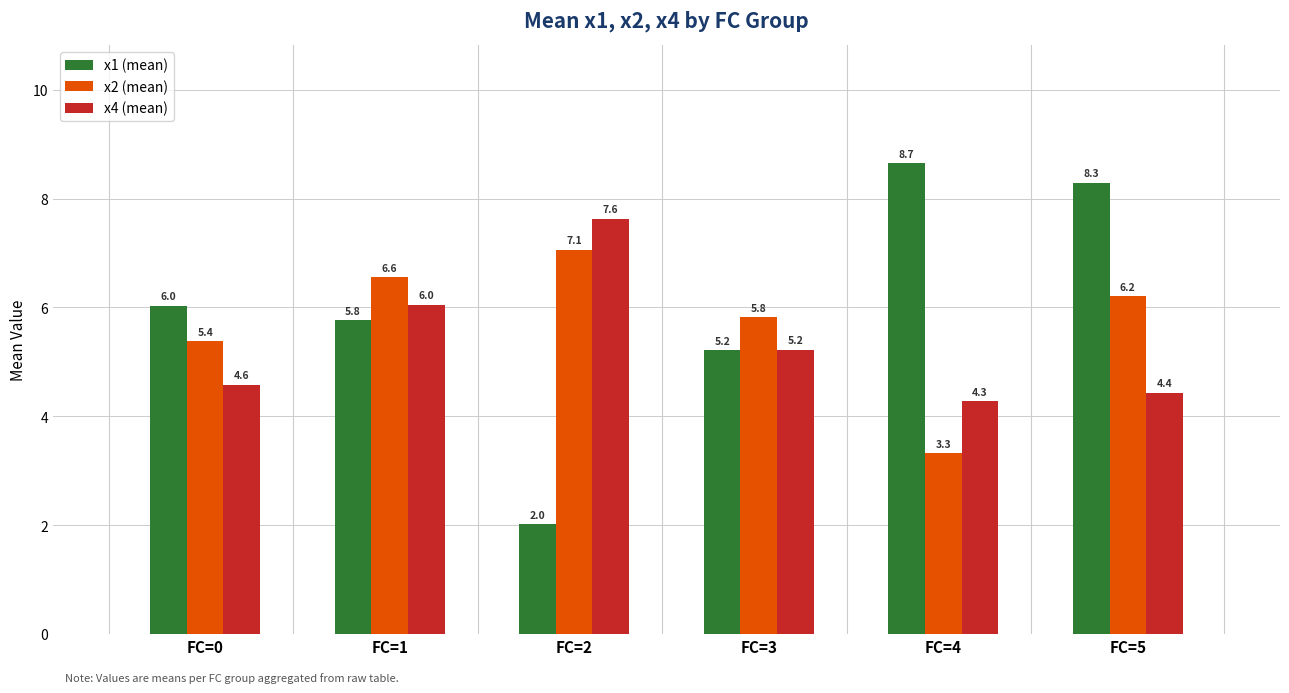

The x4 (mean) series shows 7.7 at FC=5. True or false?

False